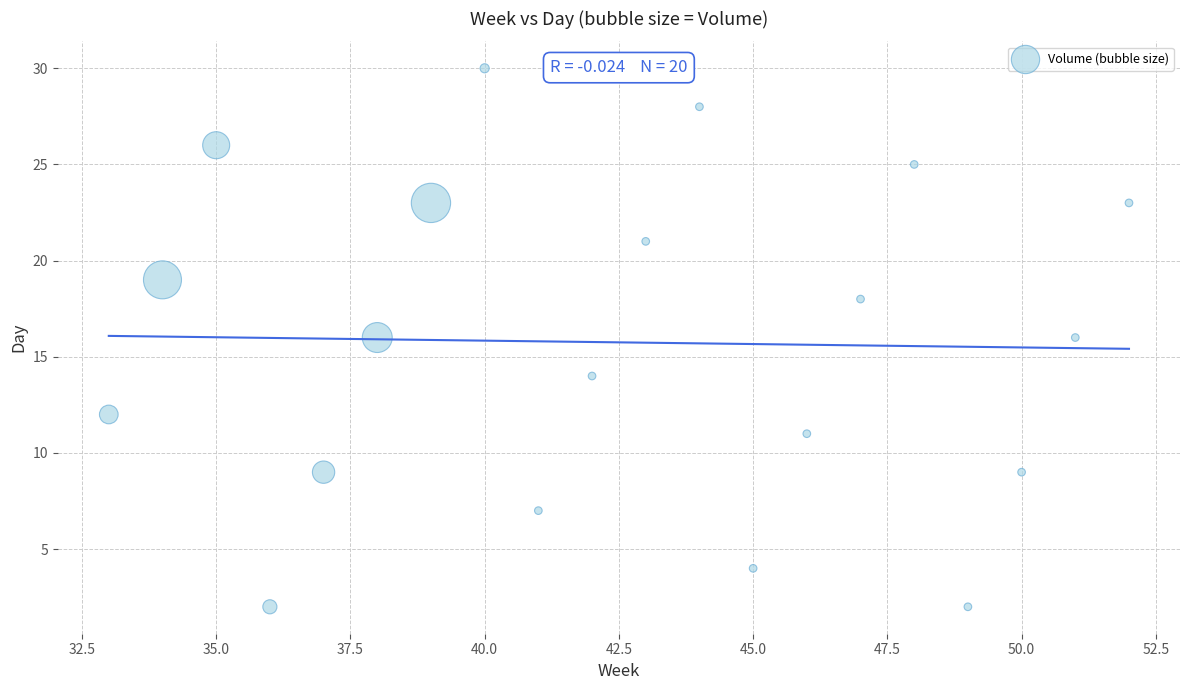

What is the range of Y values (max minus min)?

28